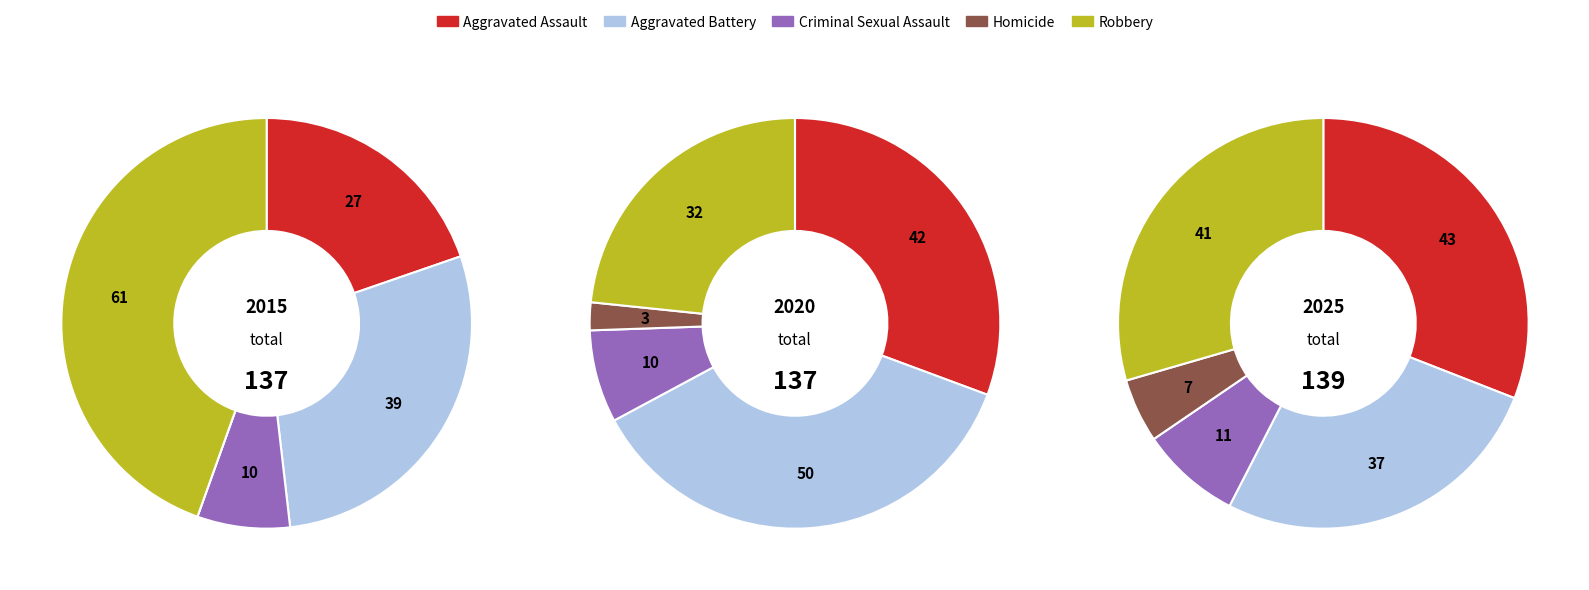

Is Aggravated Battery the majority of the pie?

No